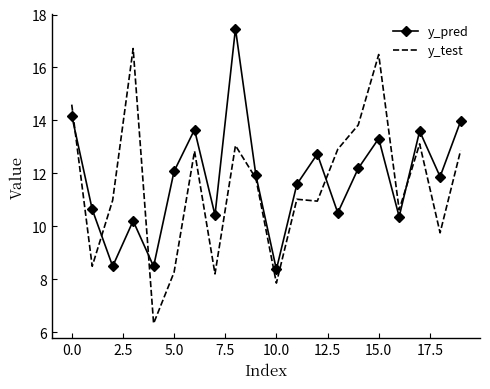

What is the greatest value displayed?

17.5